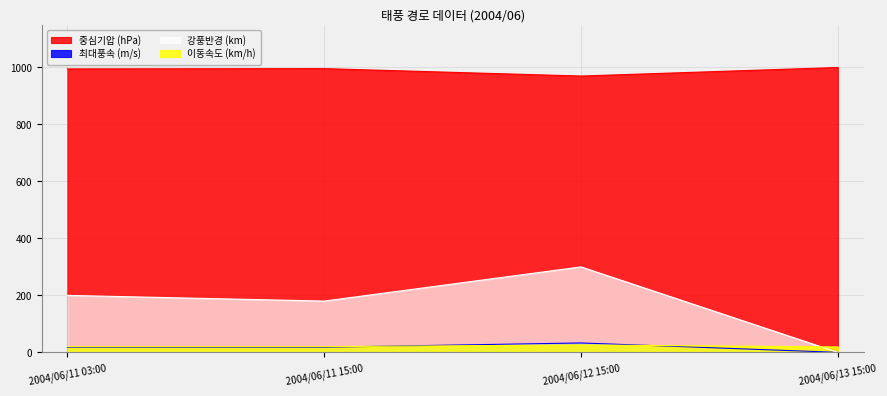

How many data points does each series have?

4